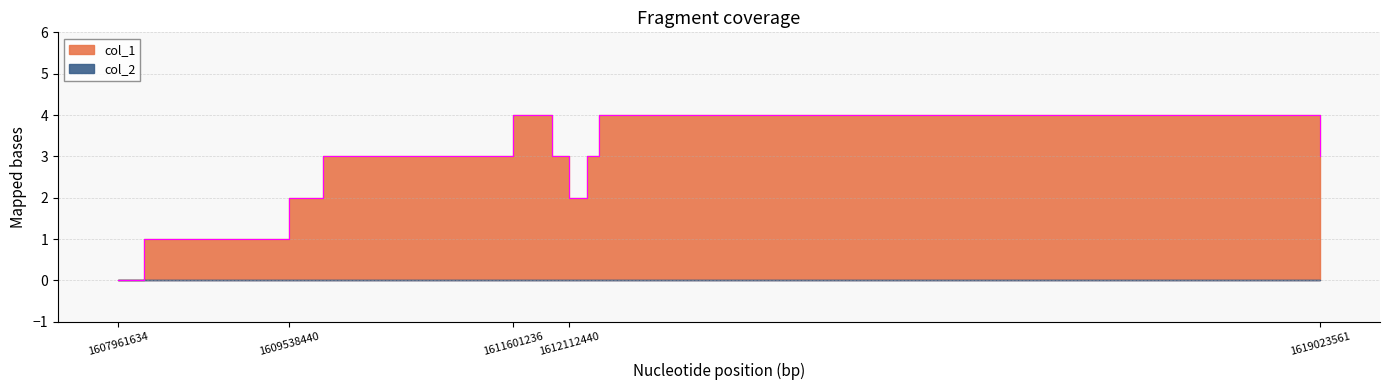

At which label does the data first exceed 3?

1611601236